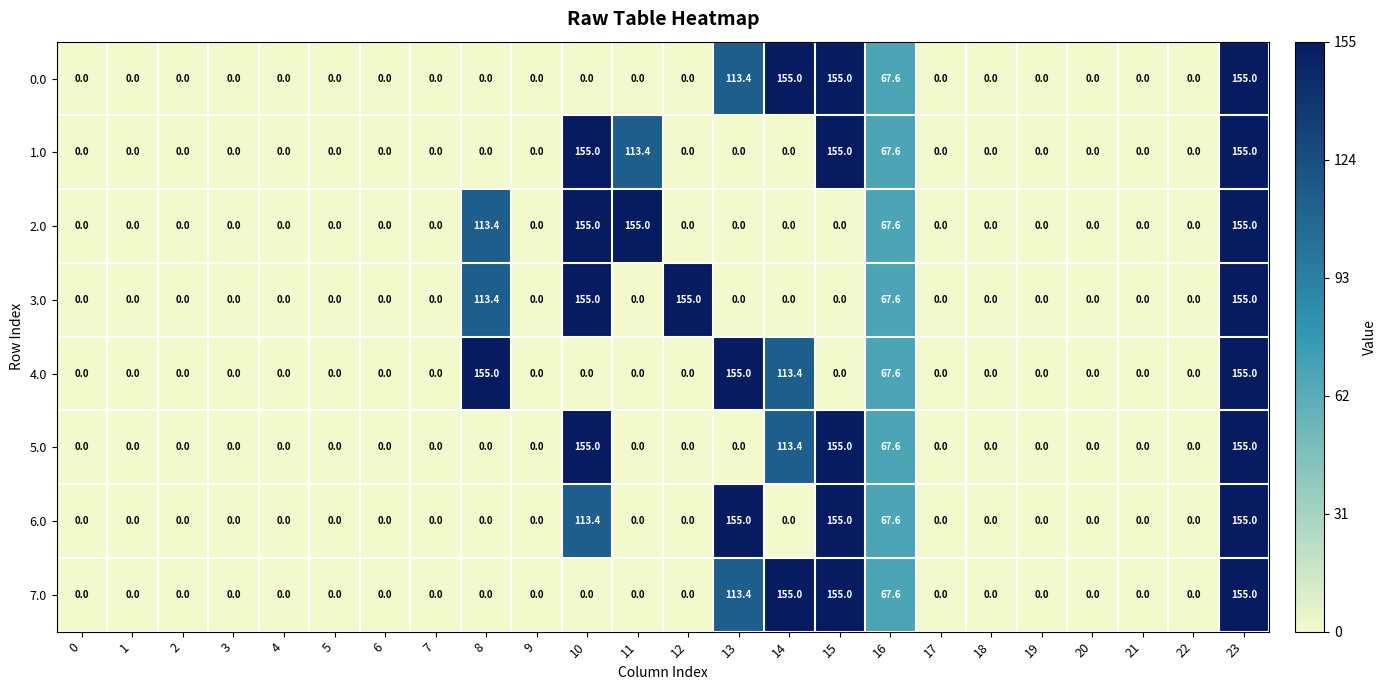

What is the maximum value for 7.0?

155.0